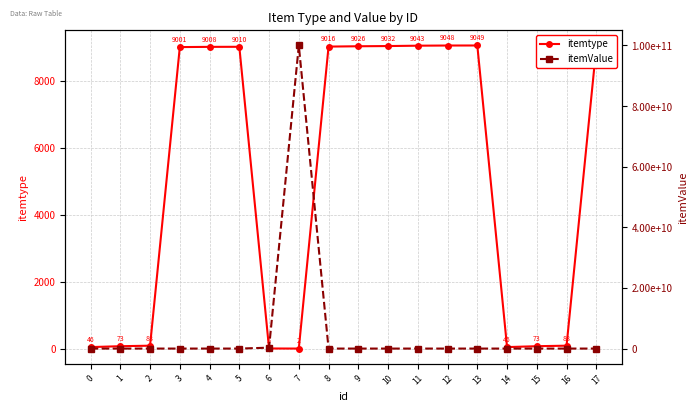

What is the difference between the maximum and minimum values in the itemtype series?

9047